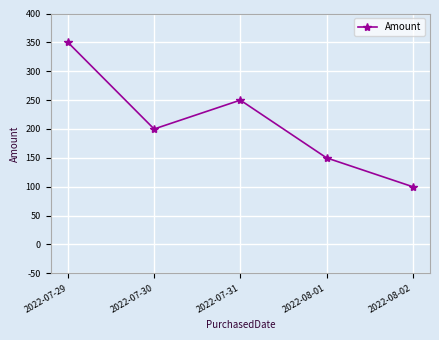

How many values are between 150 and 250?

3